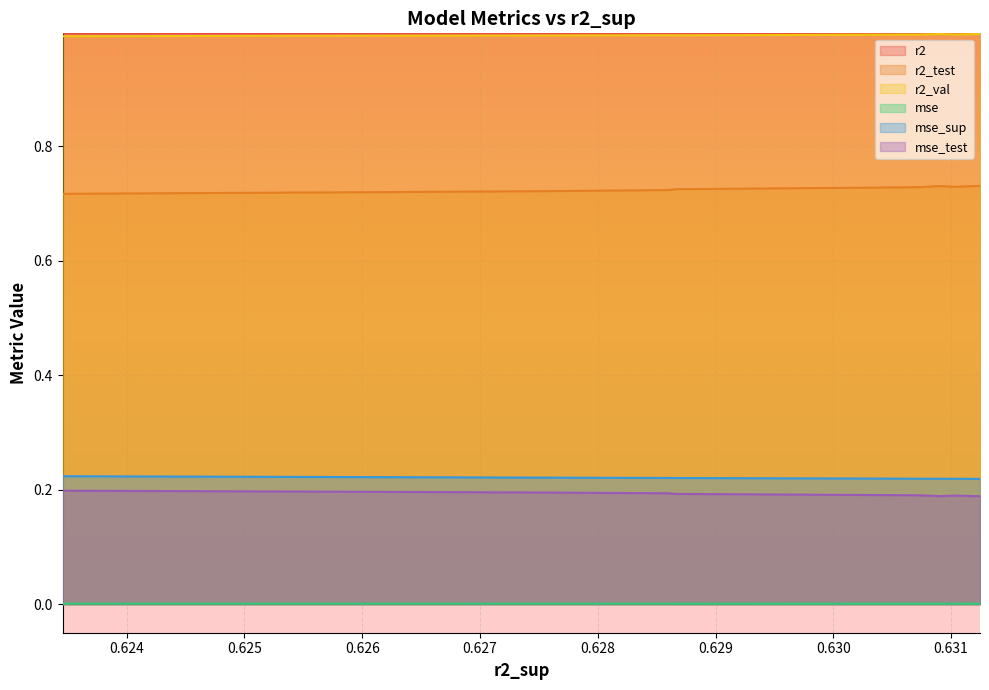

Rank the series at model_4_43_3 from highest to lowest value.

r2, r2_val, r2_test, mse_sup, mse_test, mse